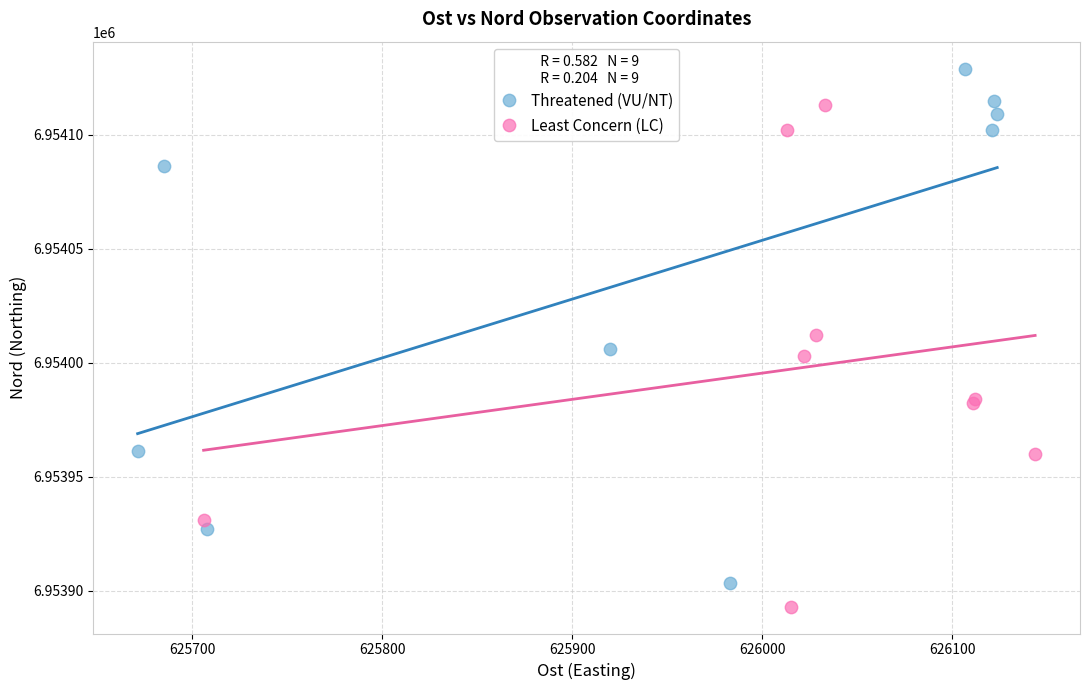

What are all the series names shown in the legend?

Threatened (VU/NT), Least Concern (LC)